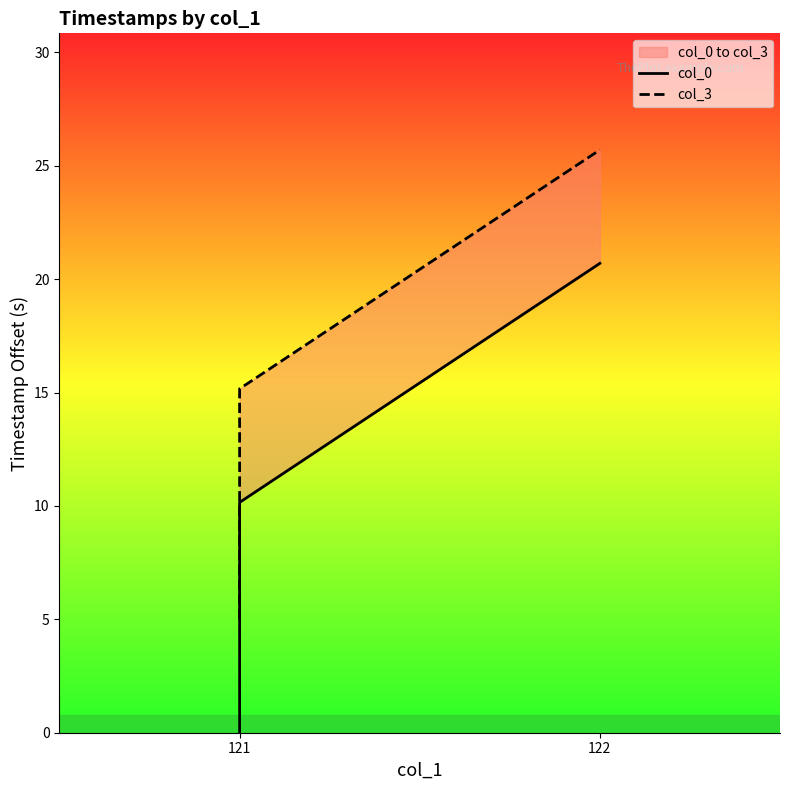

At how many categories does at least one series exceed 18?

1